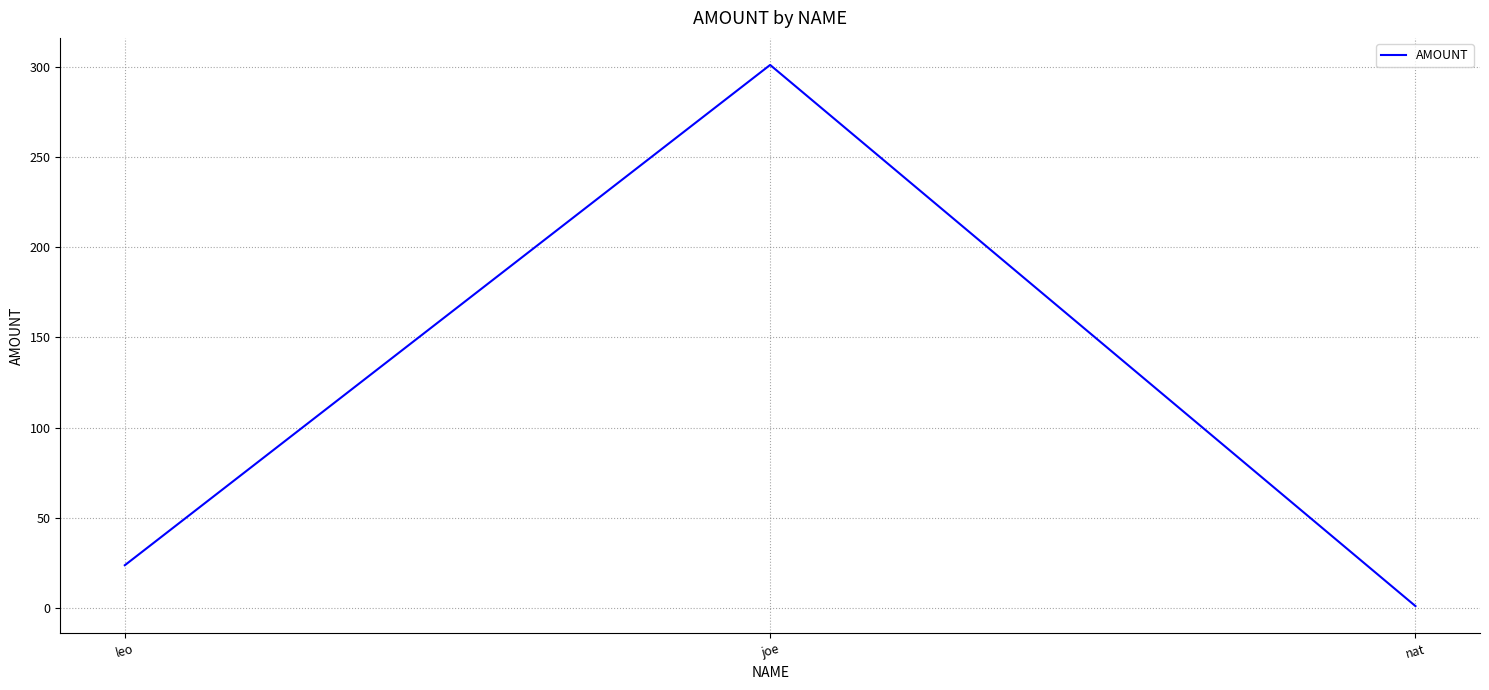

What is the ratio of the value at joe to the value at leo?

12.7